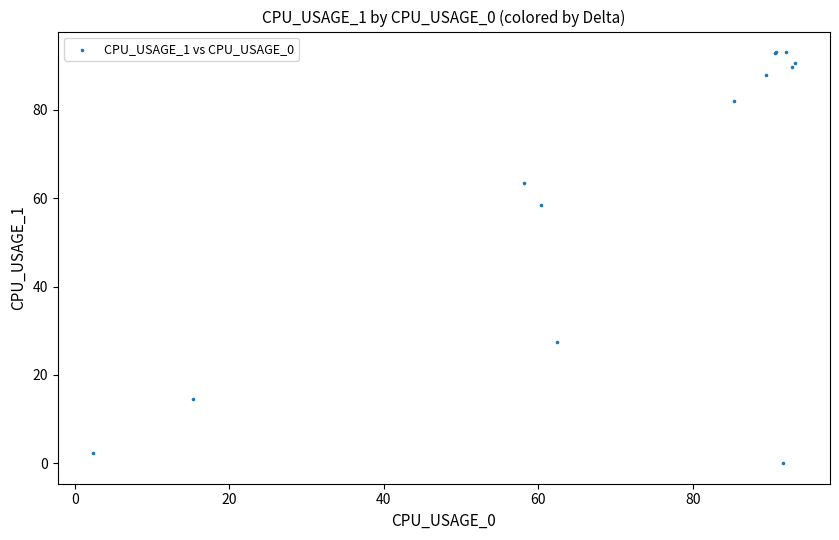

What Y value in the scatter plot is closest to 46?

58.4